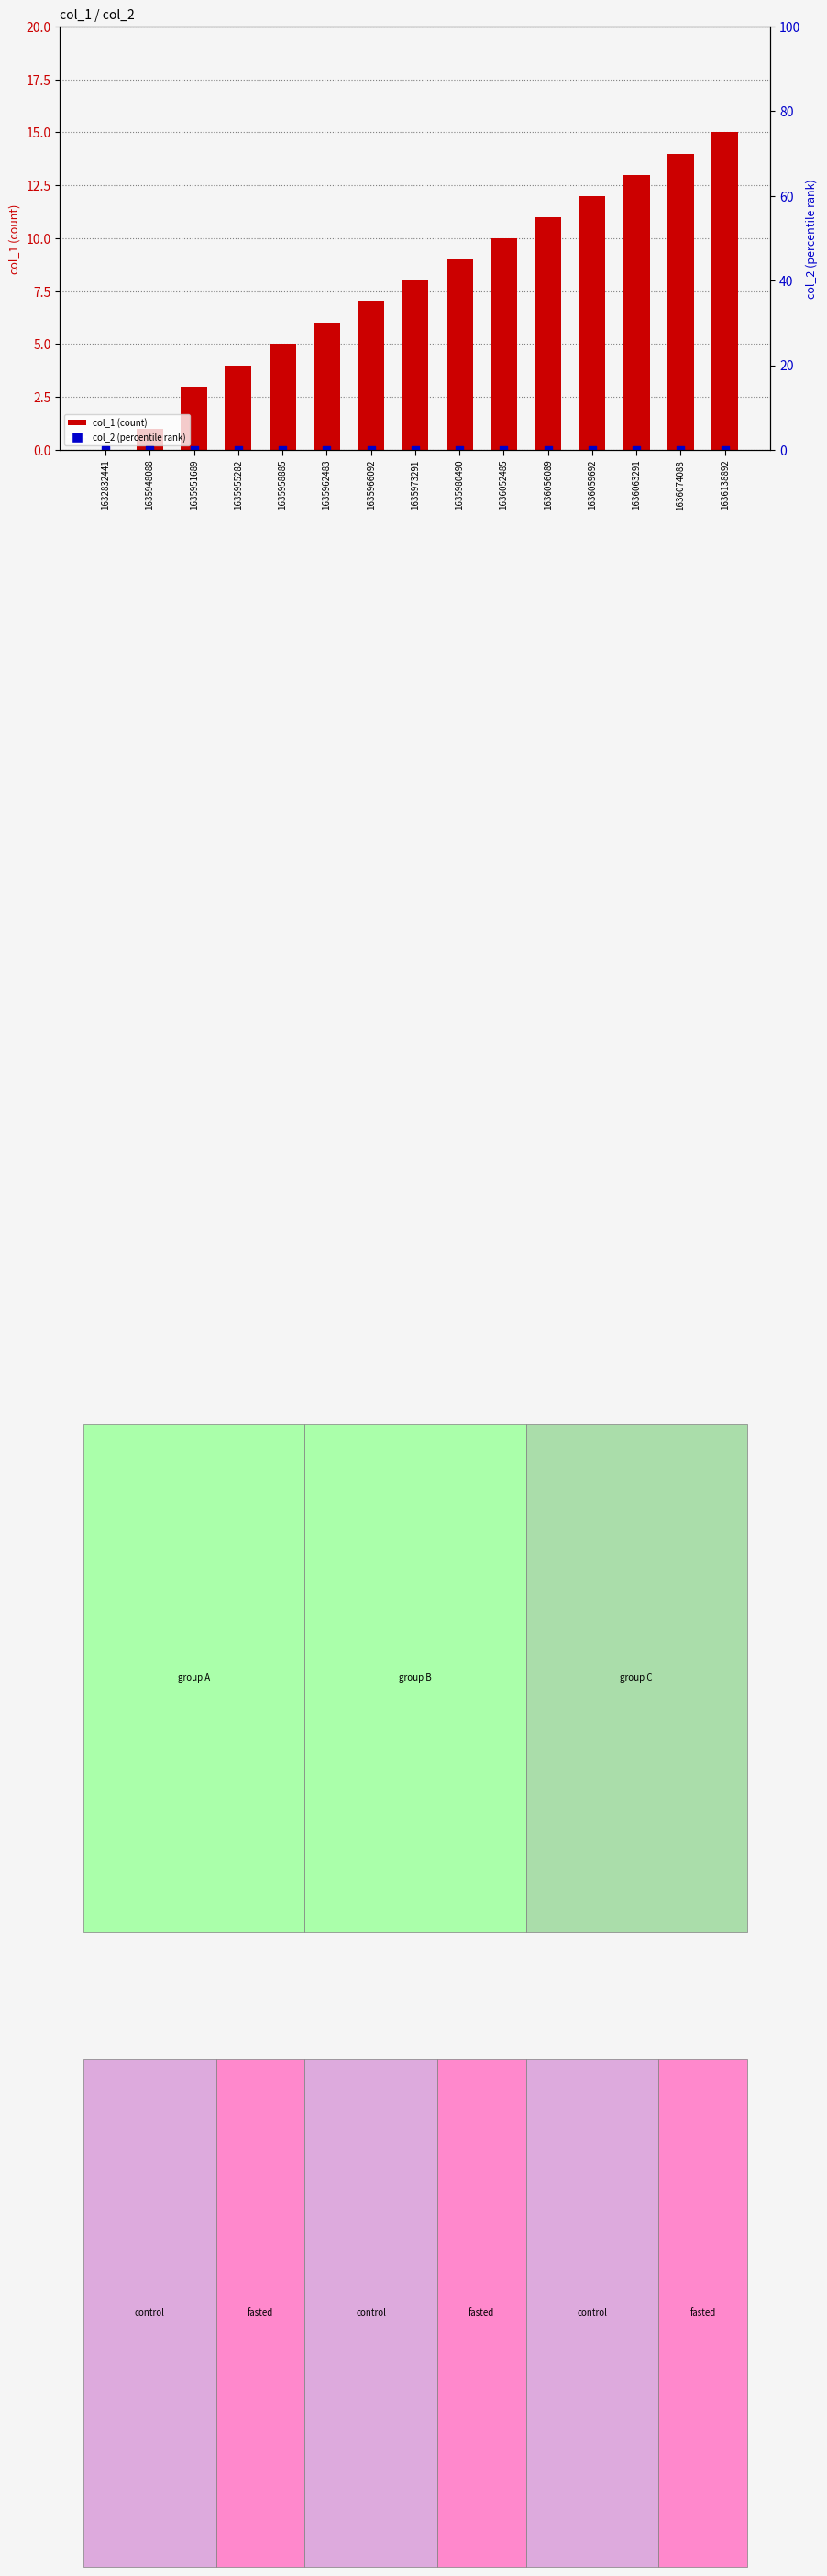

Which series has the largest total across all categories?

col_1 (count)